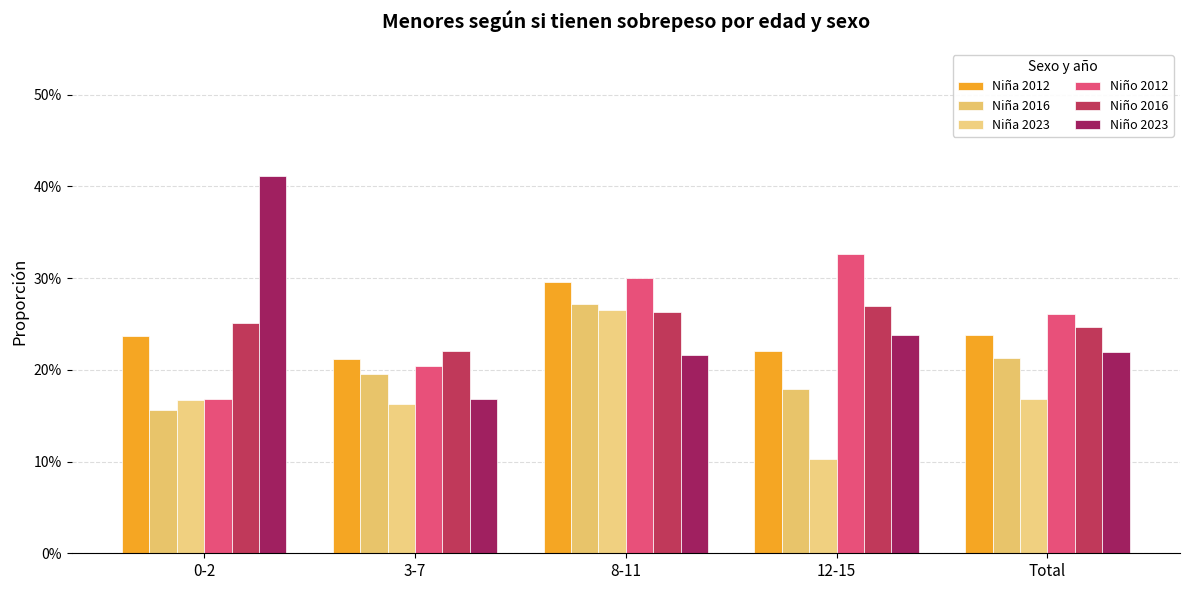

What position from the left is 8-11?

3